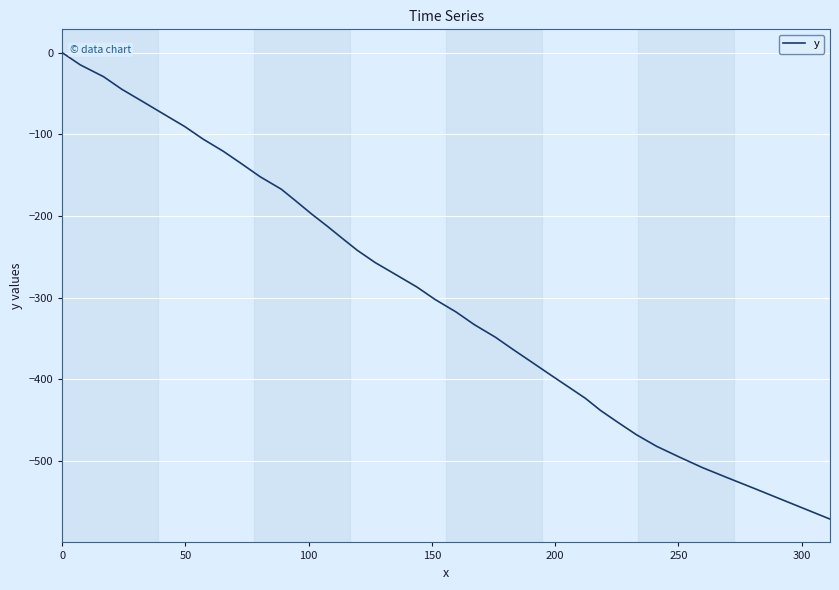

What is the smallest value displayed?

-571.4